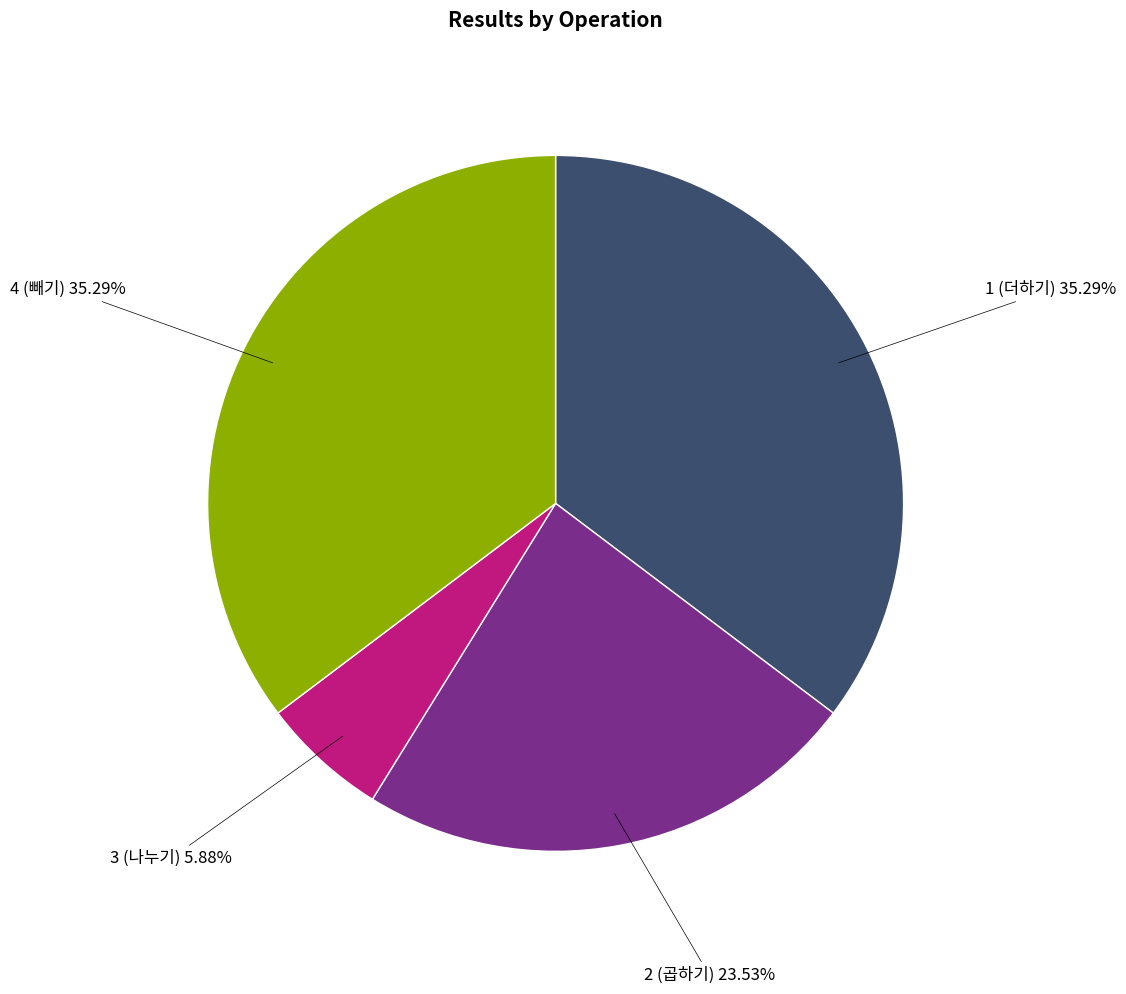

Is it true that 1 (더하기) is 35% of the pie?

True